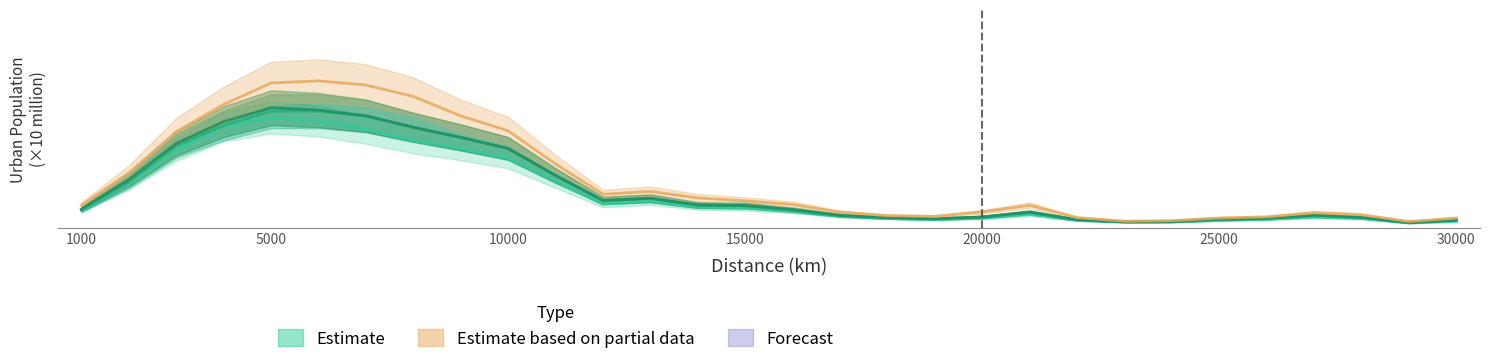

At which category is the sum across all series the highest?

5000